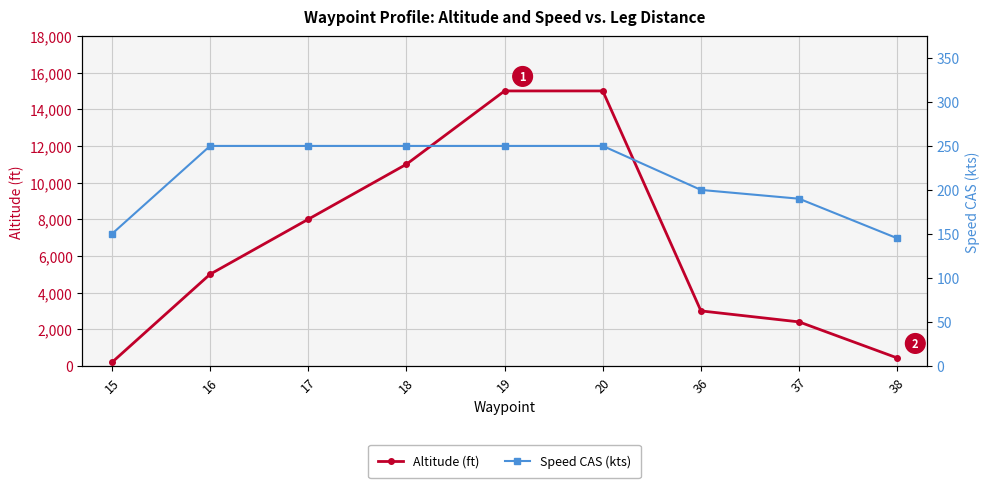

How many lines are shown in the chart?

2